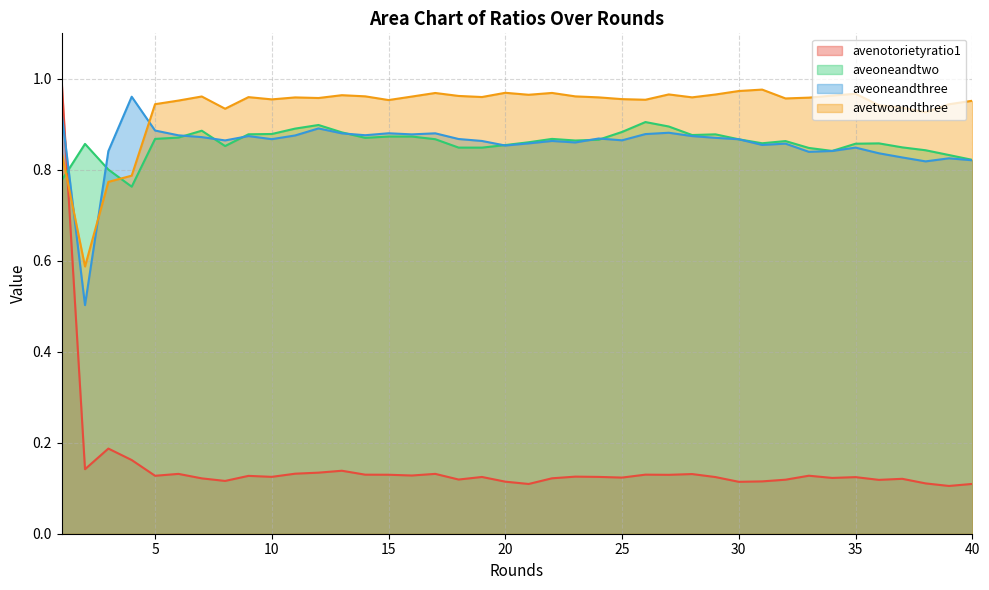

Read the avetwoandthree value at 12.

1.0